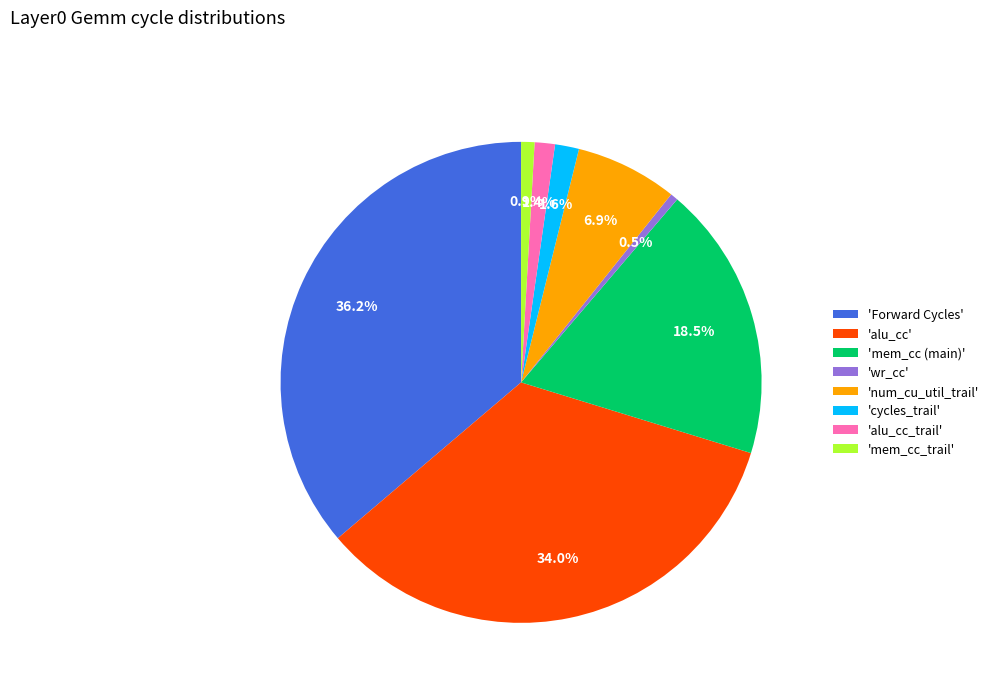

What is the total percentage of 'mem_cc (main)' and 'wr_cc'?

19.0%